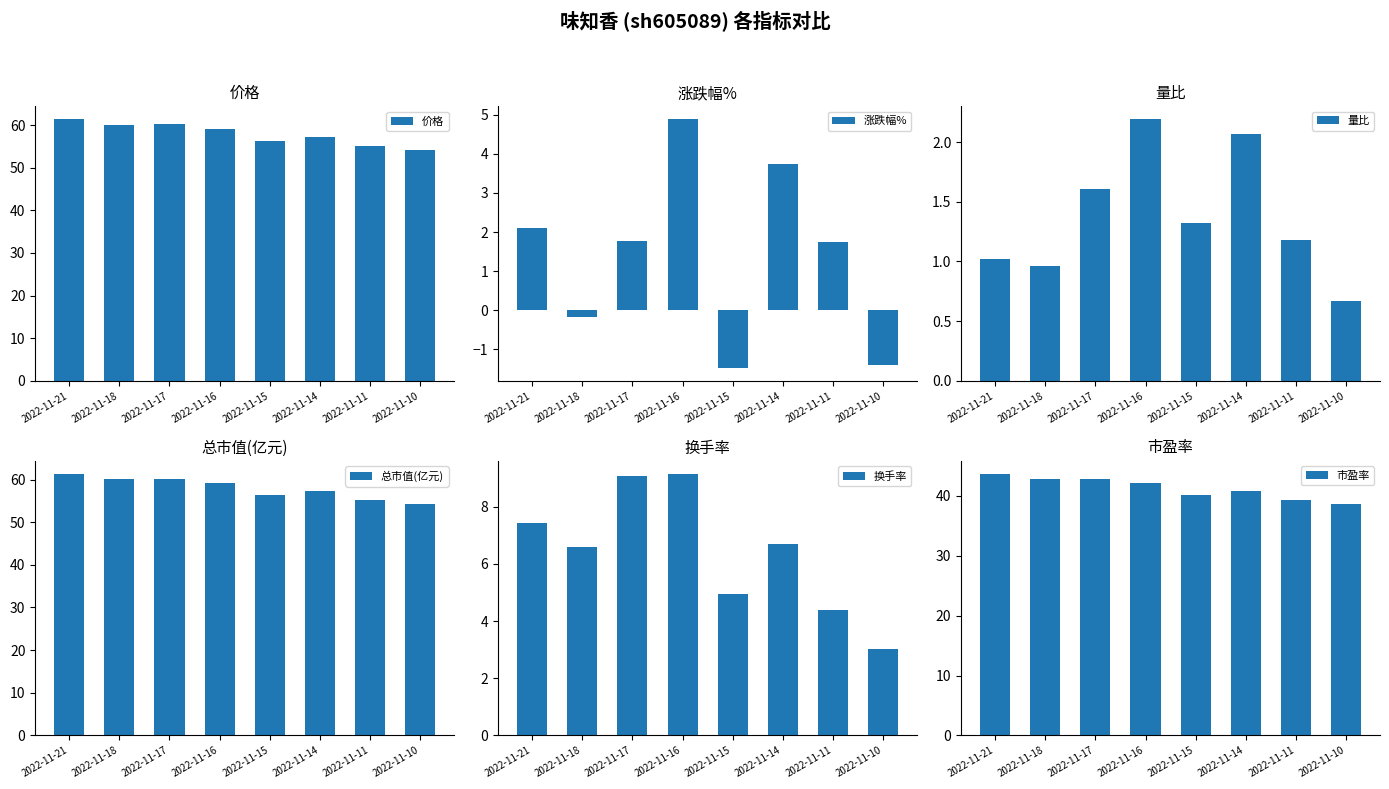

Which series has the widest spread of values?

价格